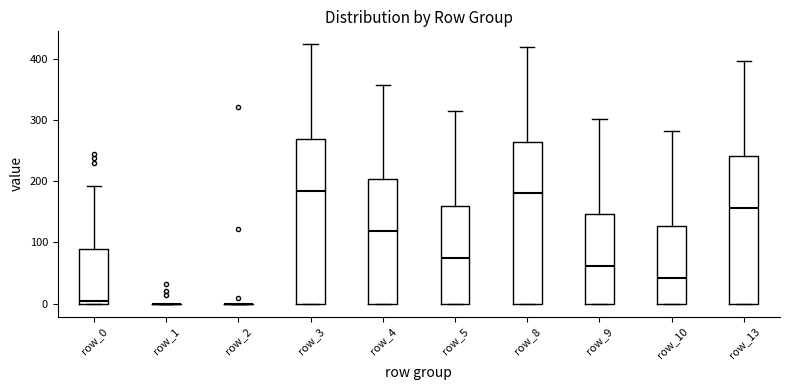

Reading left to right, read every box against the y-axis: the position of its median line, the range the box covers, and the ends of its whiskers. The values are not printed on the chart, so give them approximately, as read against the axis.

row_0: median 0 (just above the box's lower edge), box 0 to 90, whiskers 0 to 190
row_1: box collapsed to a line at 0, whiskers 0 to 0
row_2: box collapsed to a line at 0, whiskers 0 to 0
row_3: median 180, box 0 to 270, whiskers 0 to 420
row_4: median 120, box 0 to 200, whiskers 0 to 360
row_5: median 70, box 0 to 160, whiskers 0 to 310
row_8: median 180, box 0 to 270, whiskers 0 to 420
row_9: median 60, box 0 to 150, whiskers 0 to 300
row_10: median 40, box 0 to 130, whiskers 0 to 280
row_13: median 160, box 0 to 240, whiskers 0 to 400